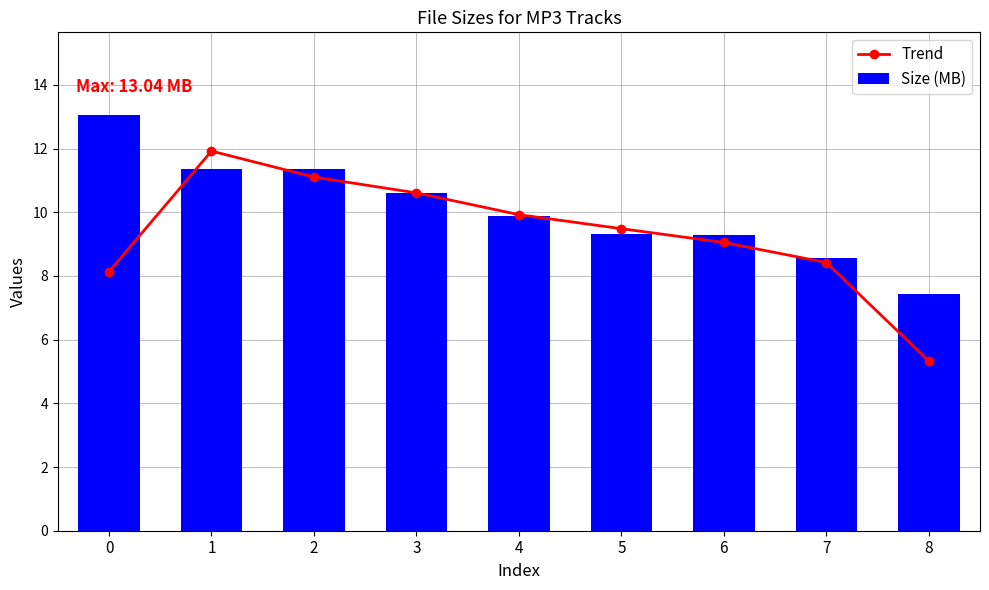

What is the average value of the Trend series?

9.3